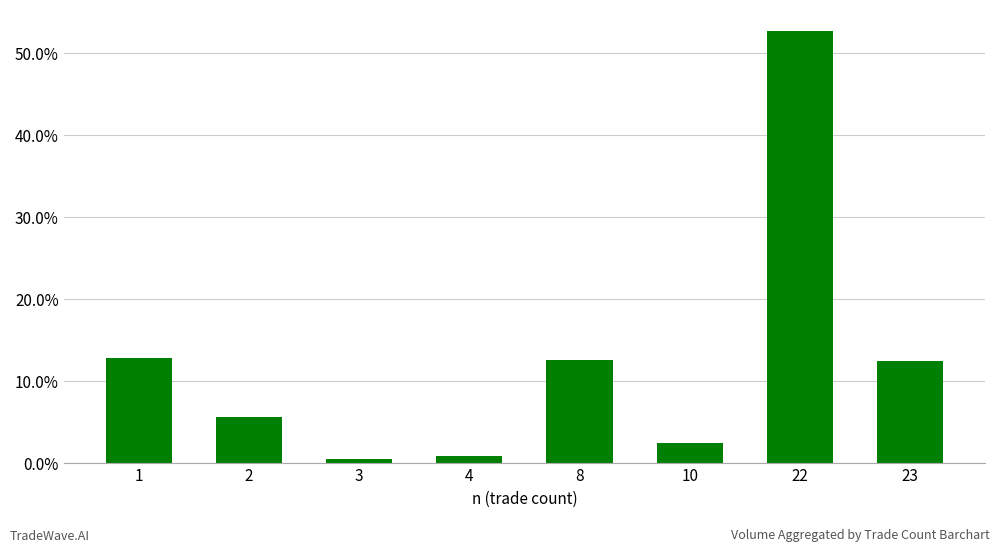

What is the smallest value displayed?

0.5